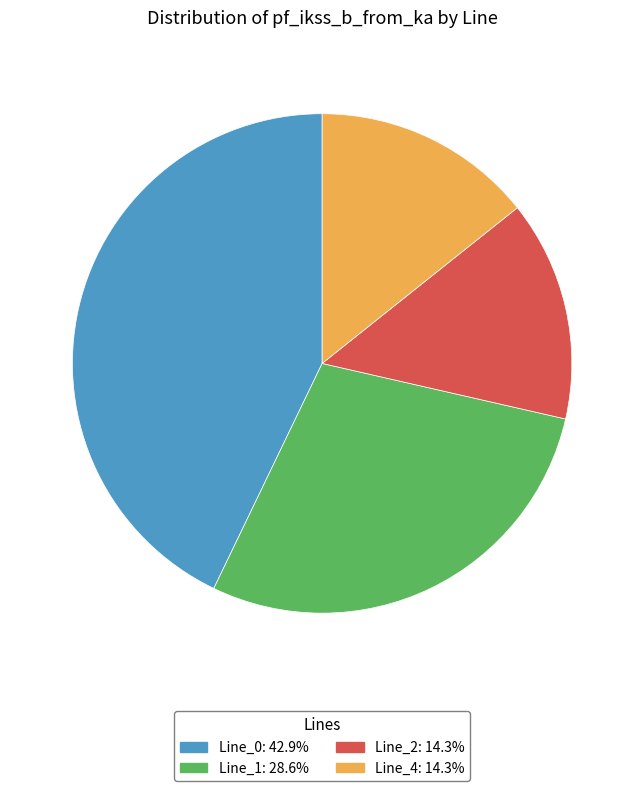

Count the number of slices in the pie.

4